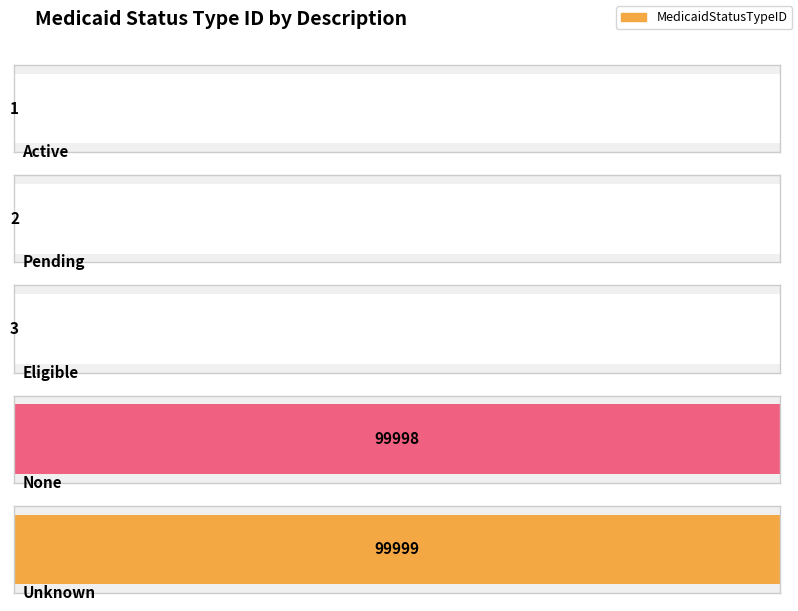

What is the label of the 1st bar from the left?

Active